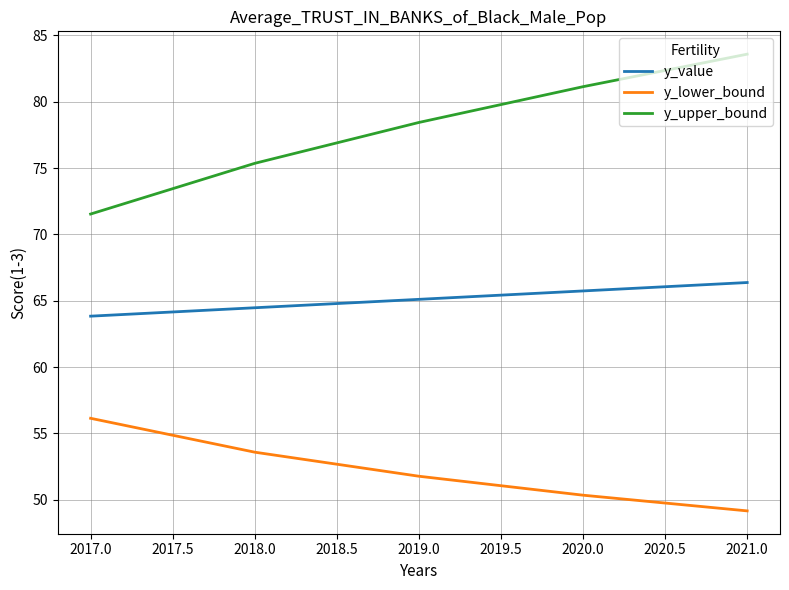

How many categories are shown in the chart?

5